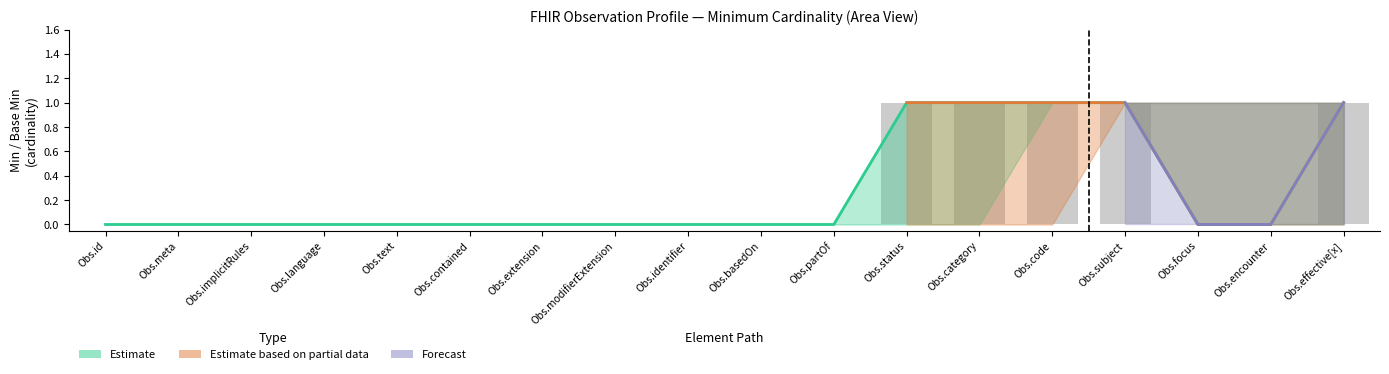

How many values are between 0 and 1?

18